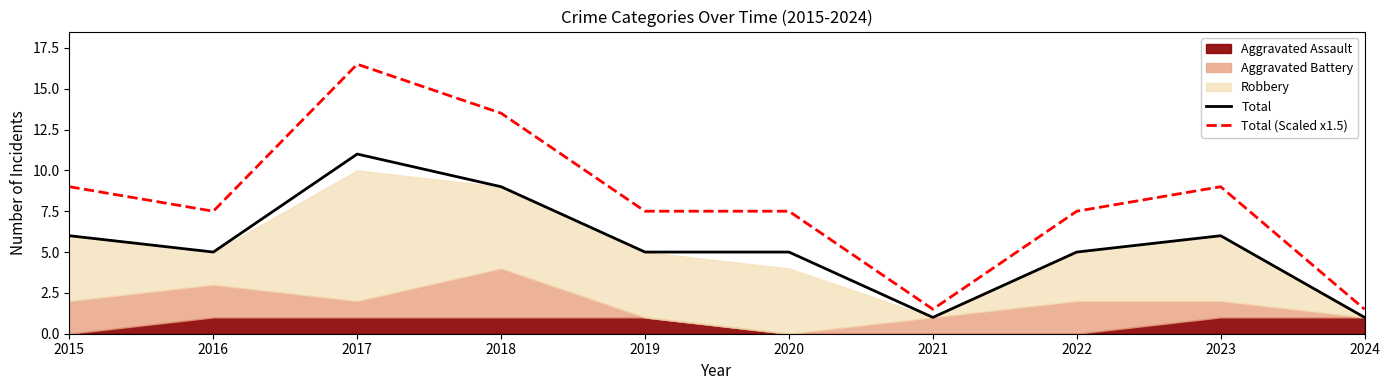

Is it true that Total equals 5.0 at 2016?

True